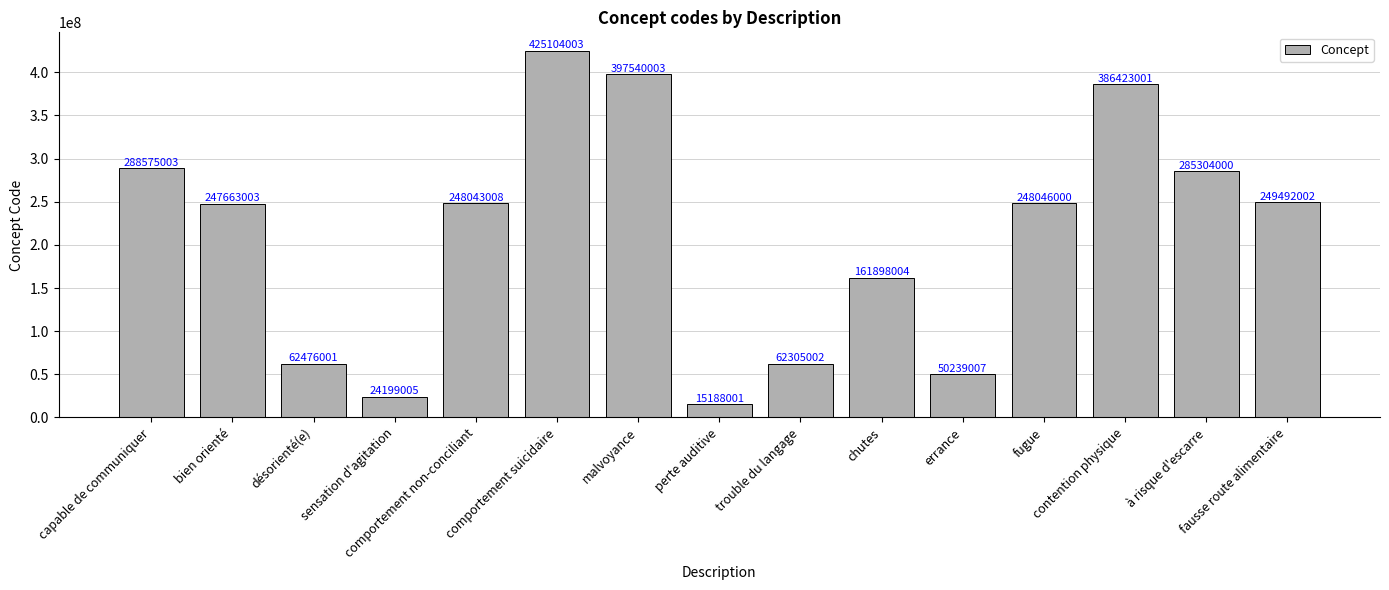

What is the change in value from désorienté(e) to malvoyance?

+335064002